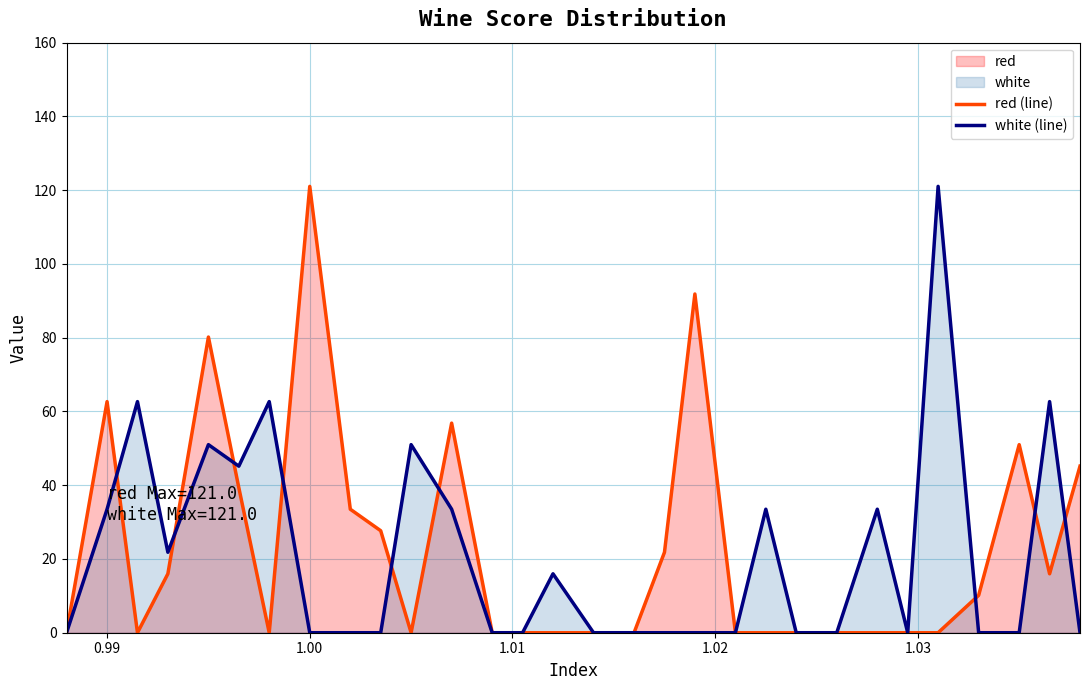

What is the average value of the red (line) series?

22.4